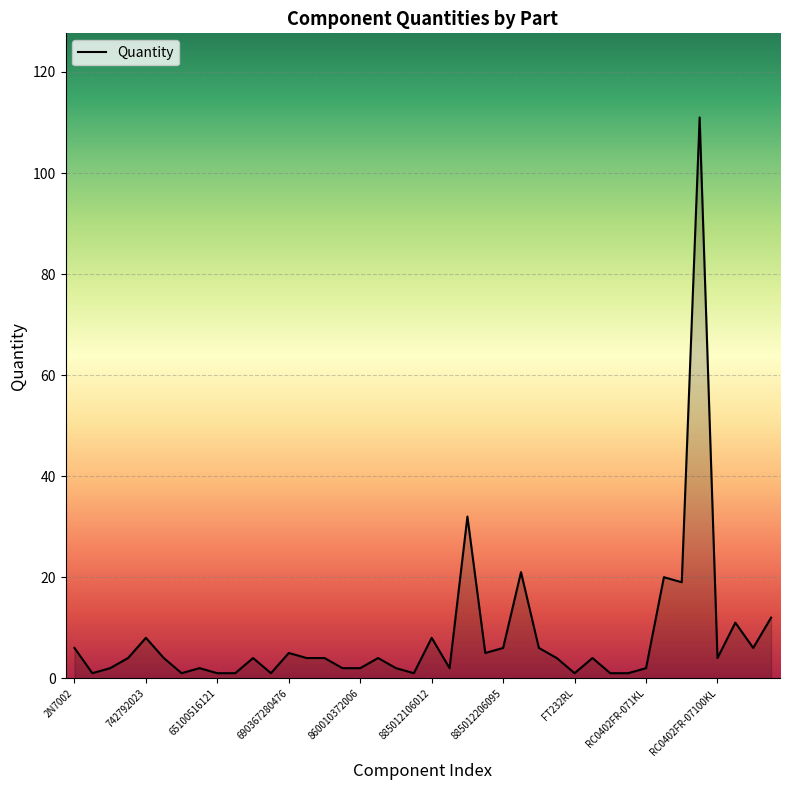

What is the maximum value shown in the chart?

111